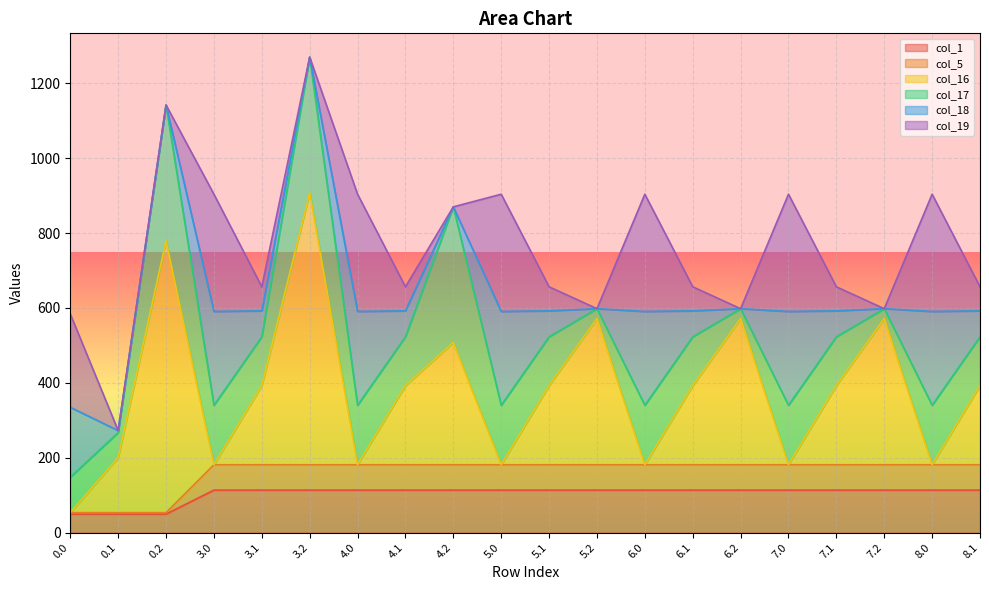

Where is the first local maximum for col_16?

0.2